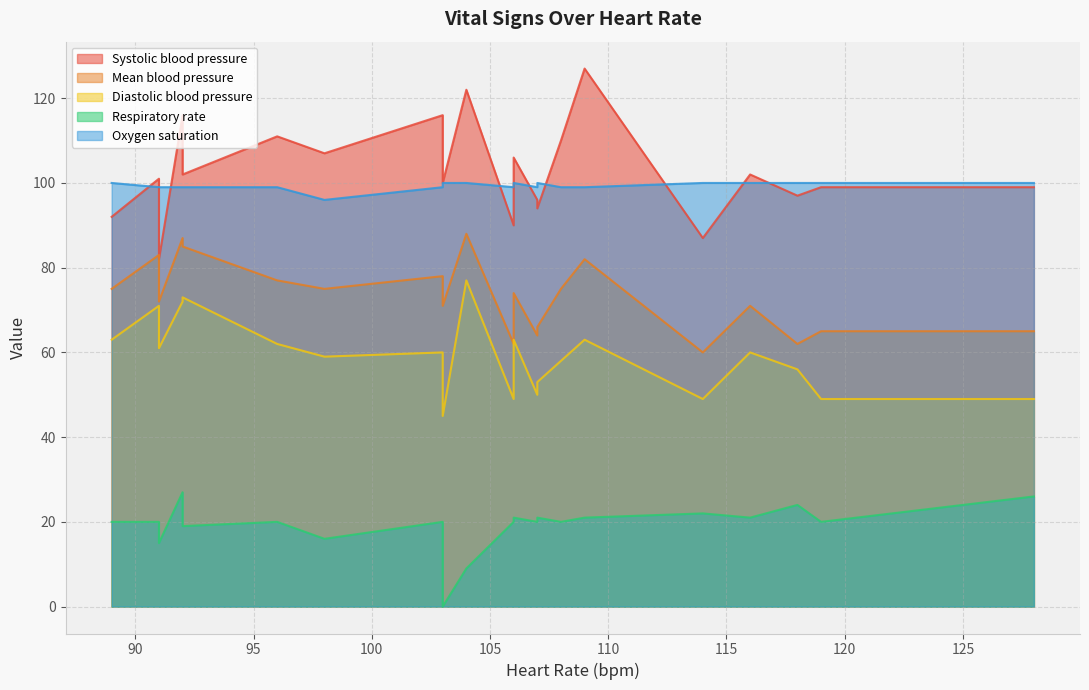

What is the difference between the Respiratory rate values at 91 and 106?

6